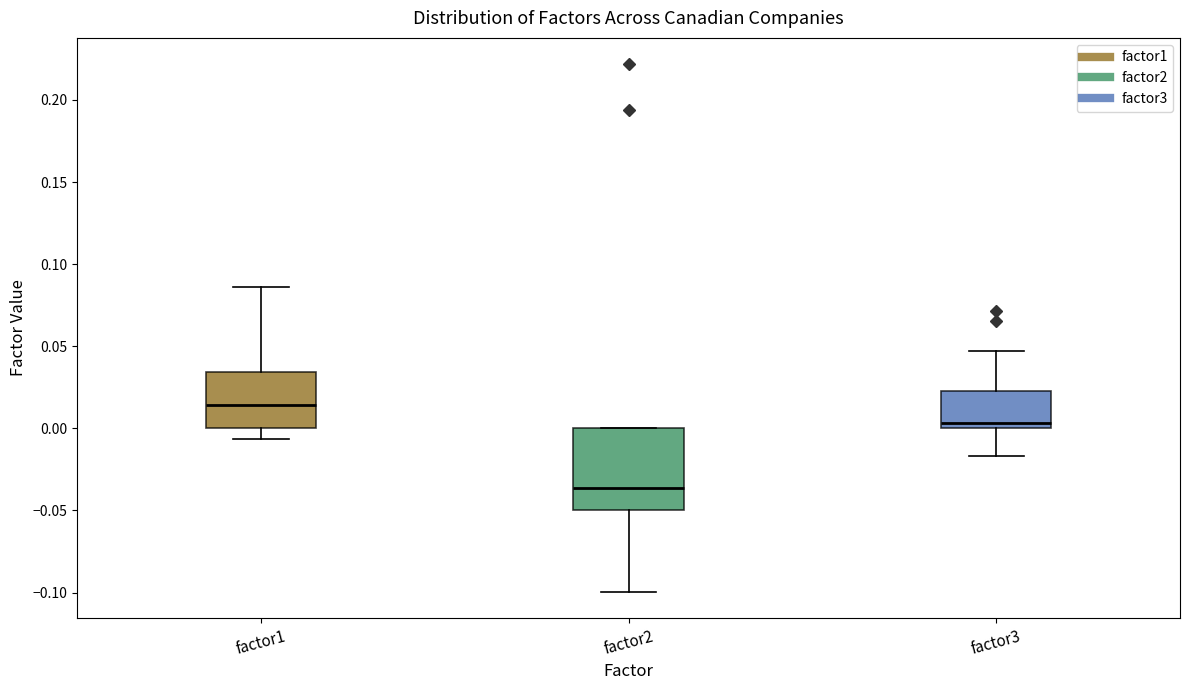

Comparing the boxes themselves (not the whiskers), which one is the tallest?

factor2